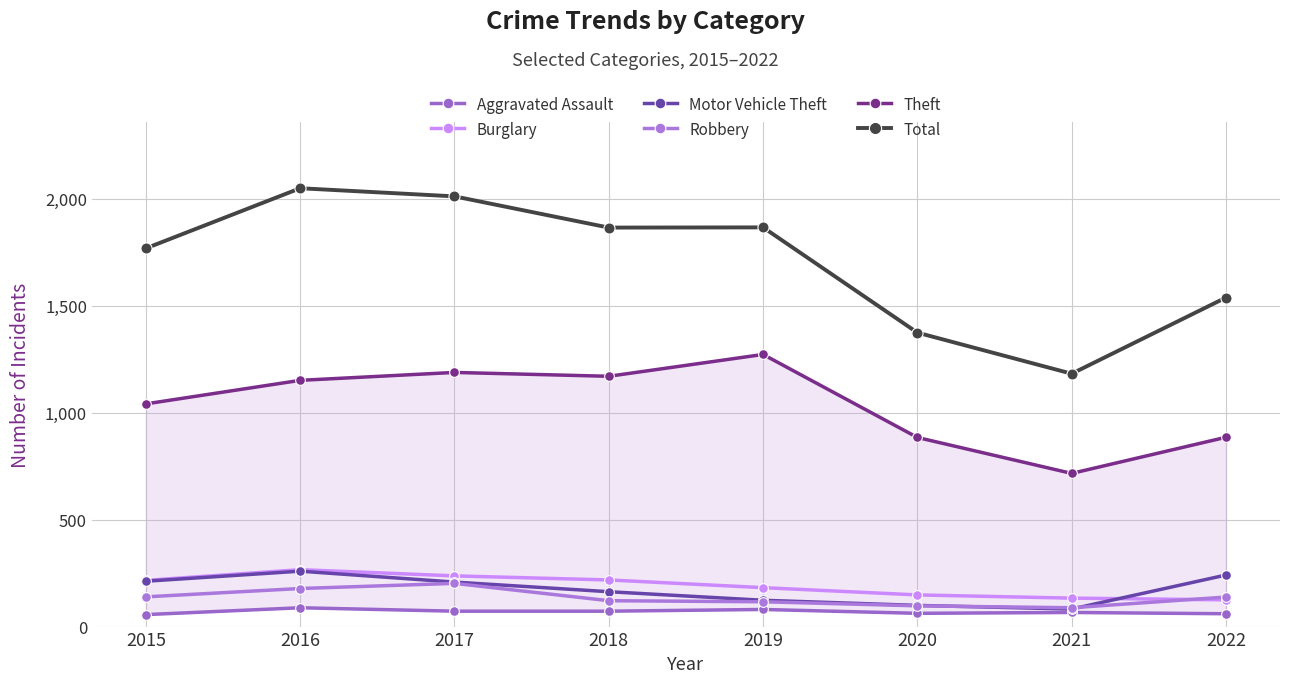

Between 2019 and 2017, which is larger?

2019